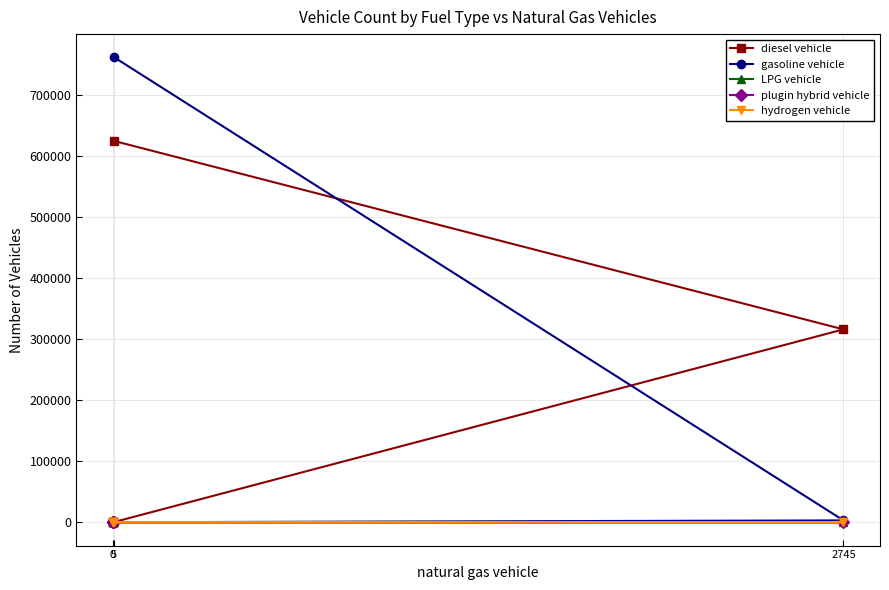

True or false: hydrogen vehicle and LPG vehicle intersect in this chart.

False